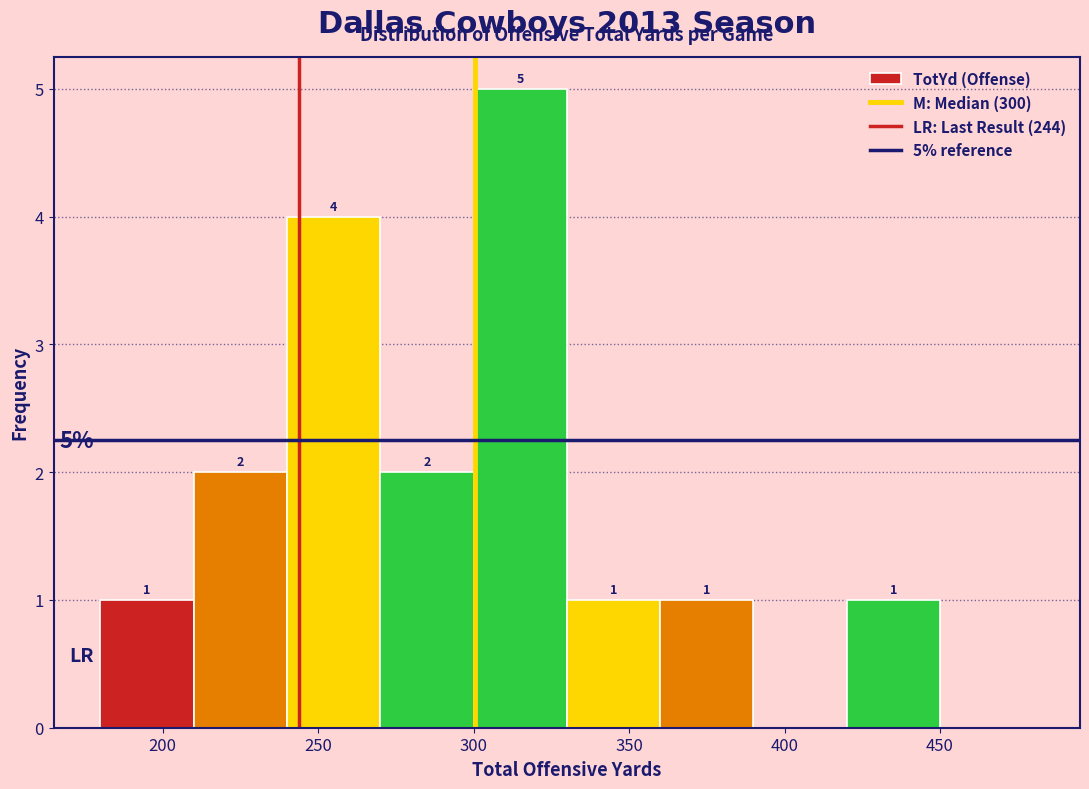

Over which range of the x-axis is the bar tallest?

300 to 330